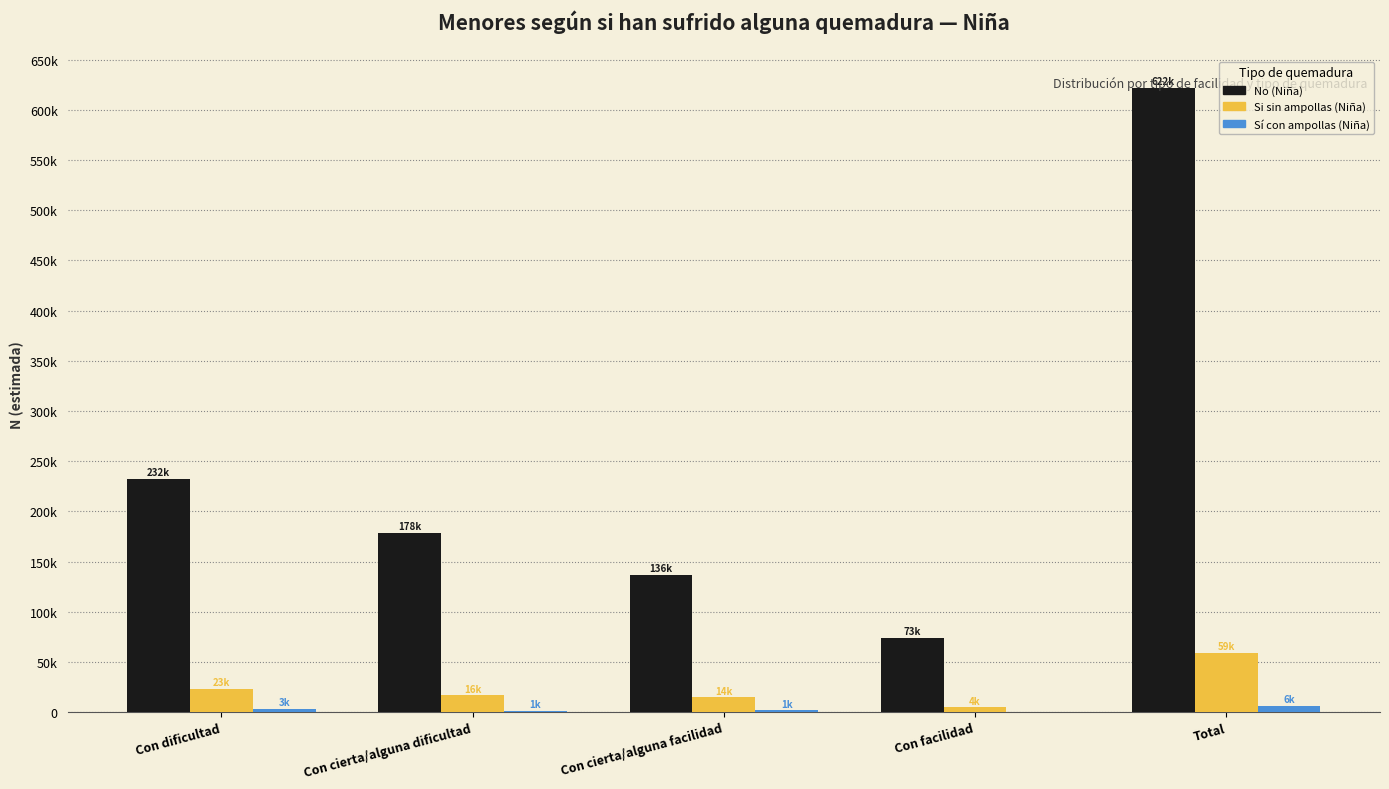

Are the bars grouped side by side (vs. stacked)?

Yes